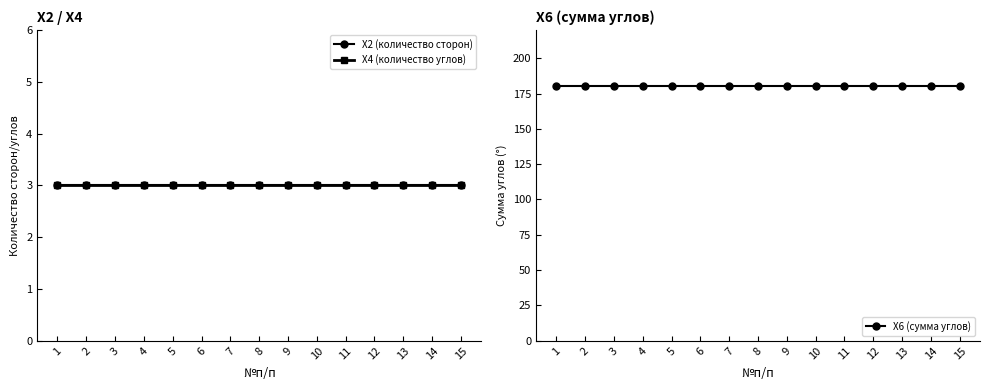

Which has a higher value, 4 or 11?

4